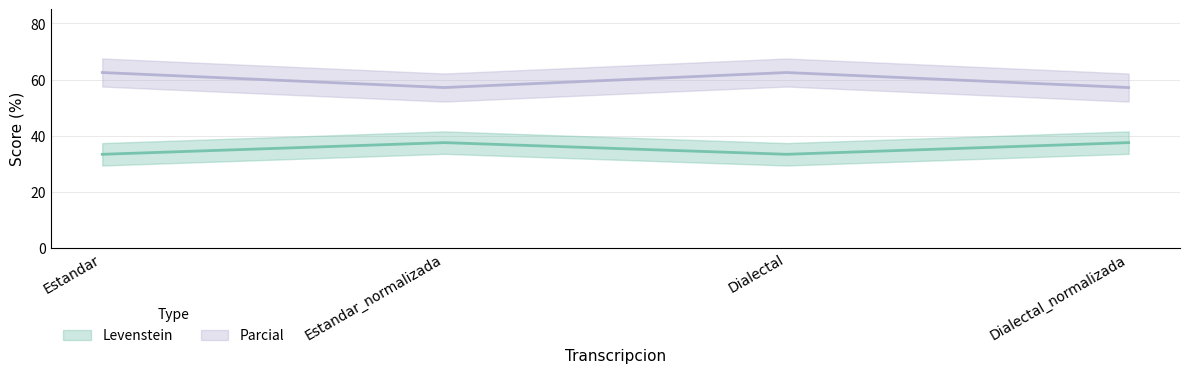

List the series in order of their overall mean, highest first.

Parcial, Levenstein